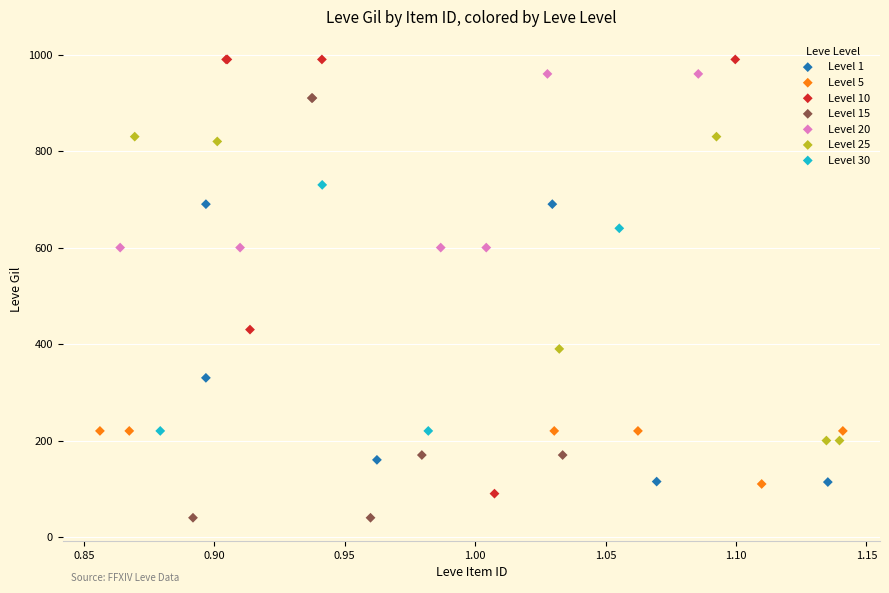

What are all the series names shown in the legend?

Level 1, Level 5, Level 10, Level 15, Level 20, Level 25, Level 30